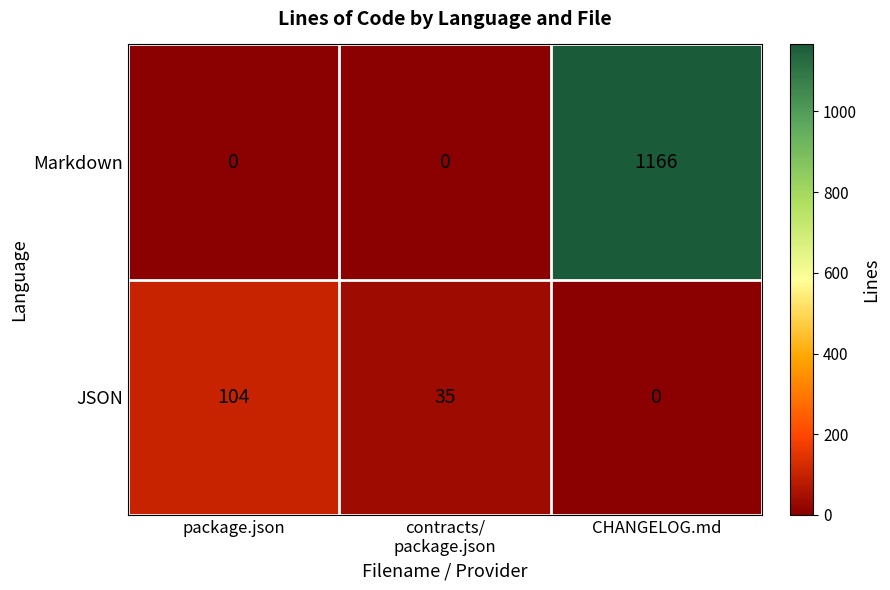

What is the spread (max minus min) of values at package.json?

104